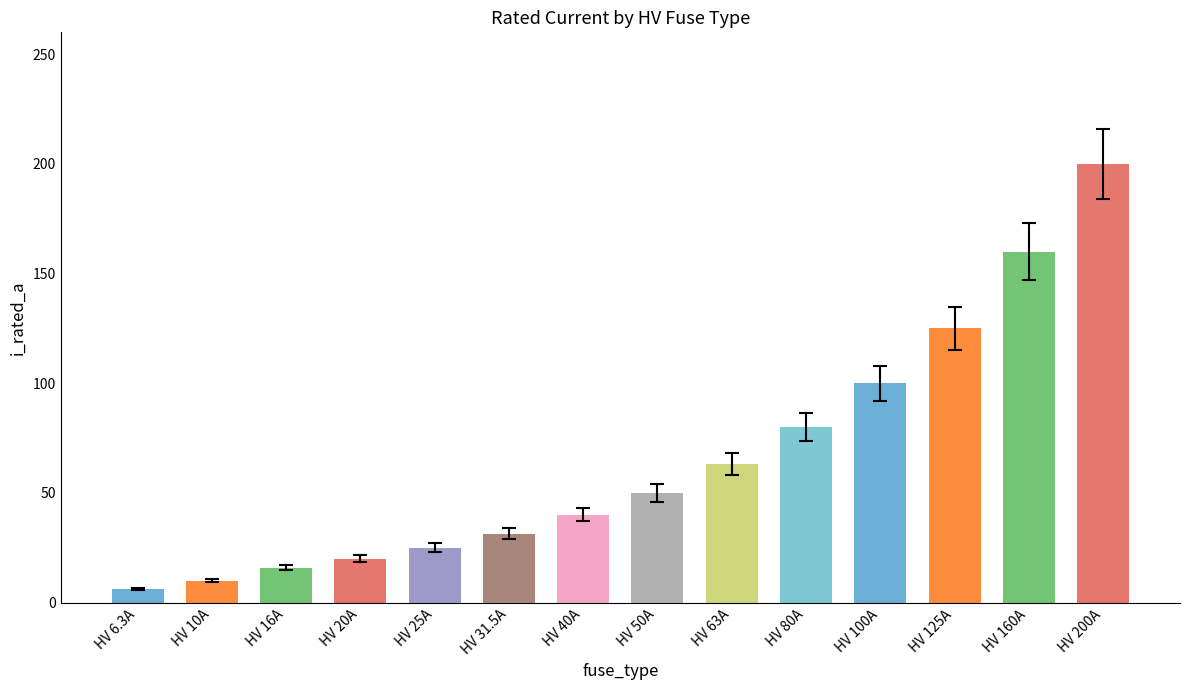

How many data points are less than 50?

7